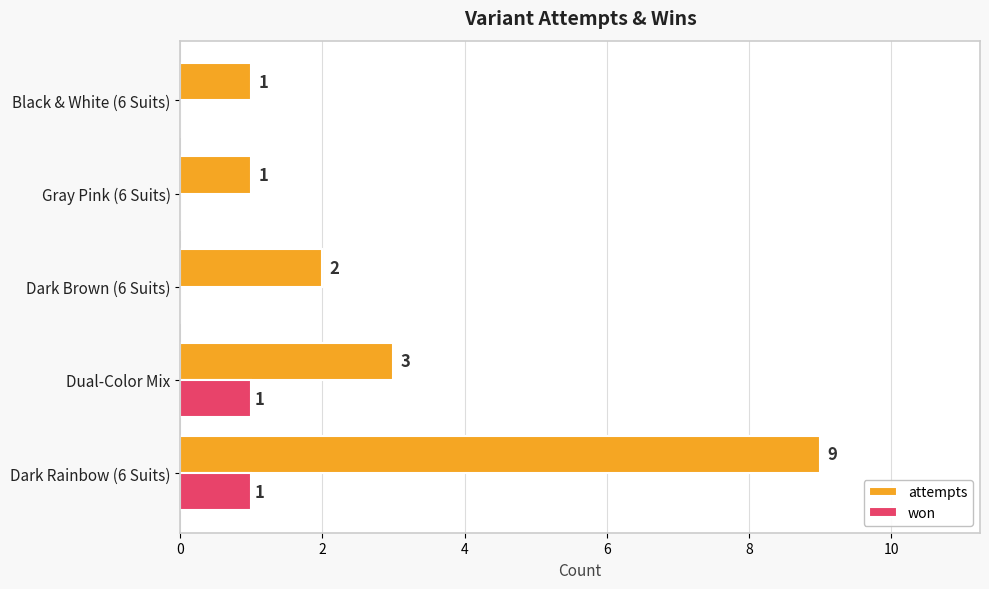

How many categories are shown in the chart?

5